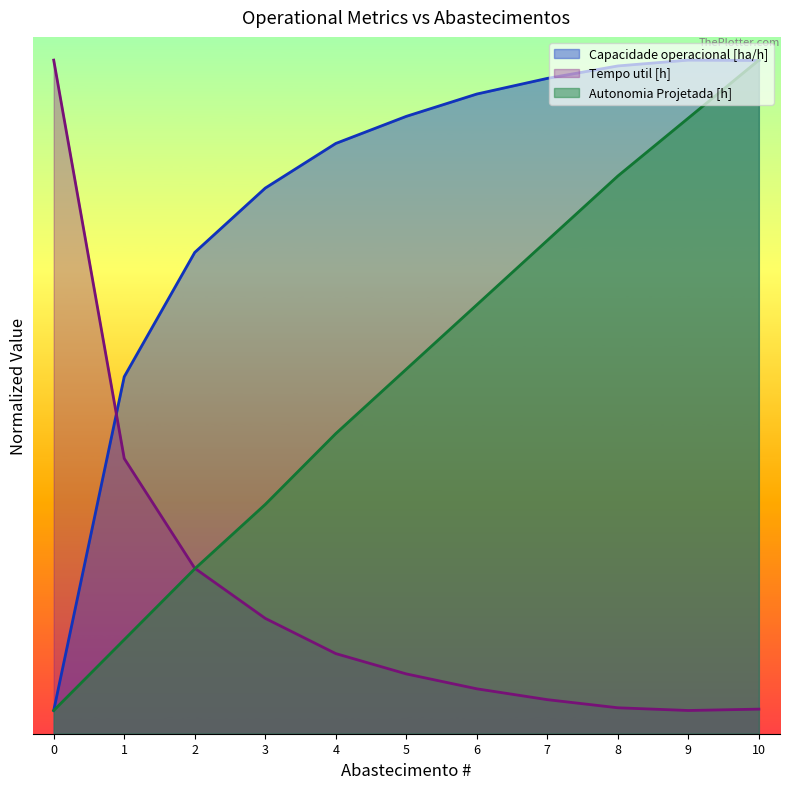

At 6, list the series in order from largest to smallest.

Capacidade operacional [ha/h], Autonomia Projetada [h], Tempo util [h]